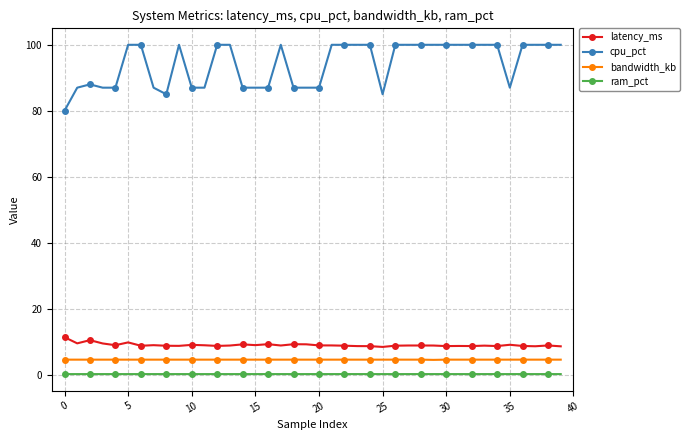

Rank the series by their maximum value, from highest to lowest.

cpu_pct, latency_ms, bandwidth_kb, ram_pct